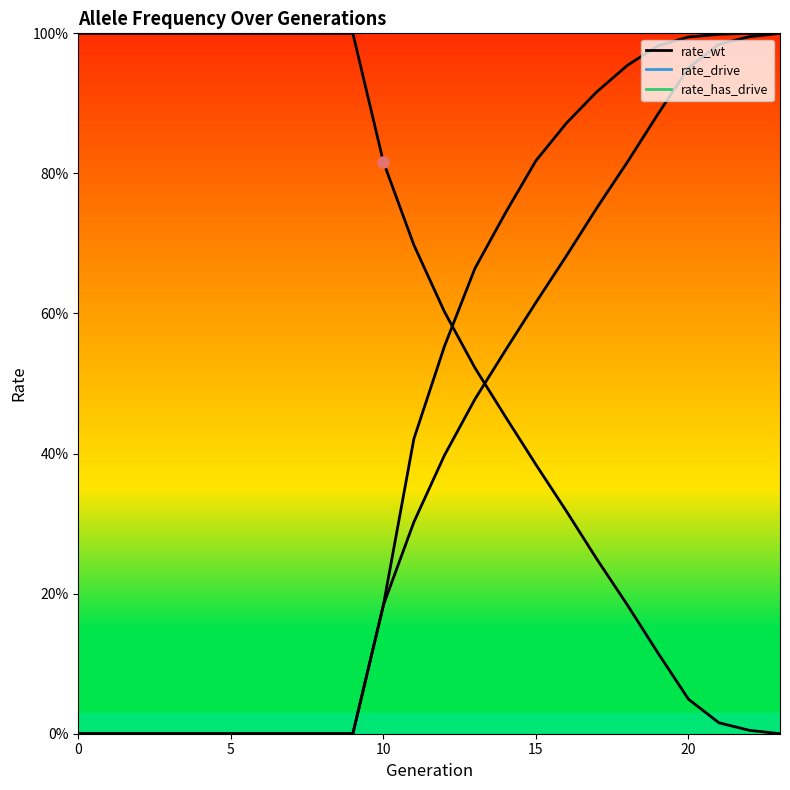

How many values in the rate_has_drive series exceed 0?

14